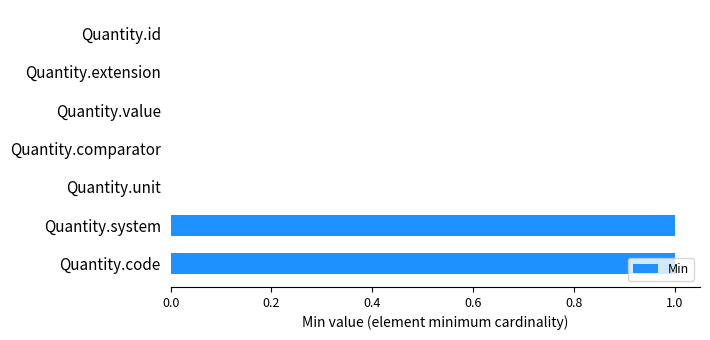

Approximately how many times larger is the value at Quantity.code compared to Quantity.system?

1.0